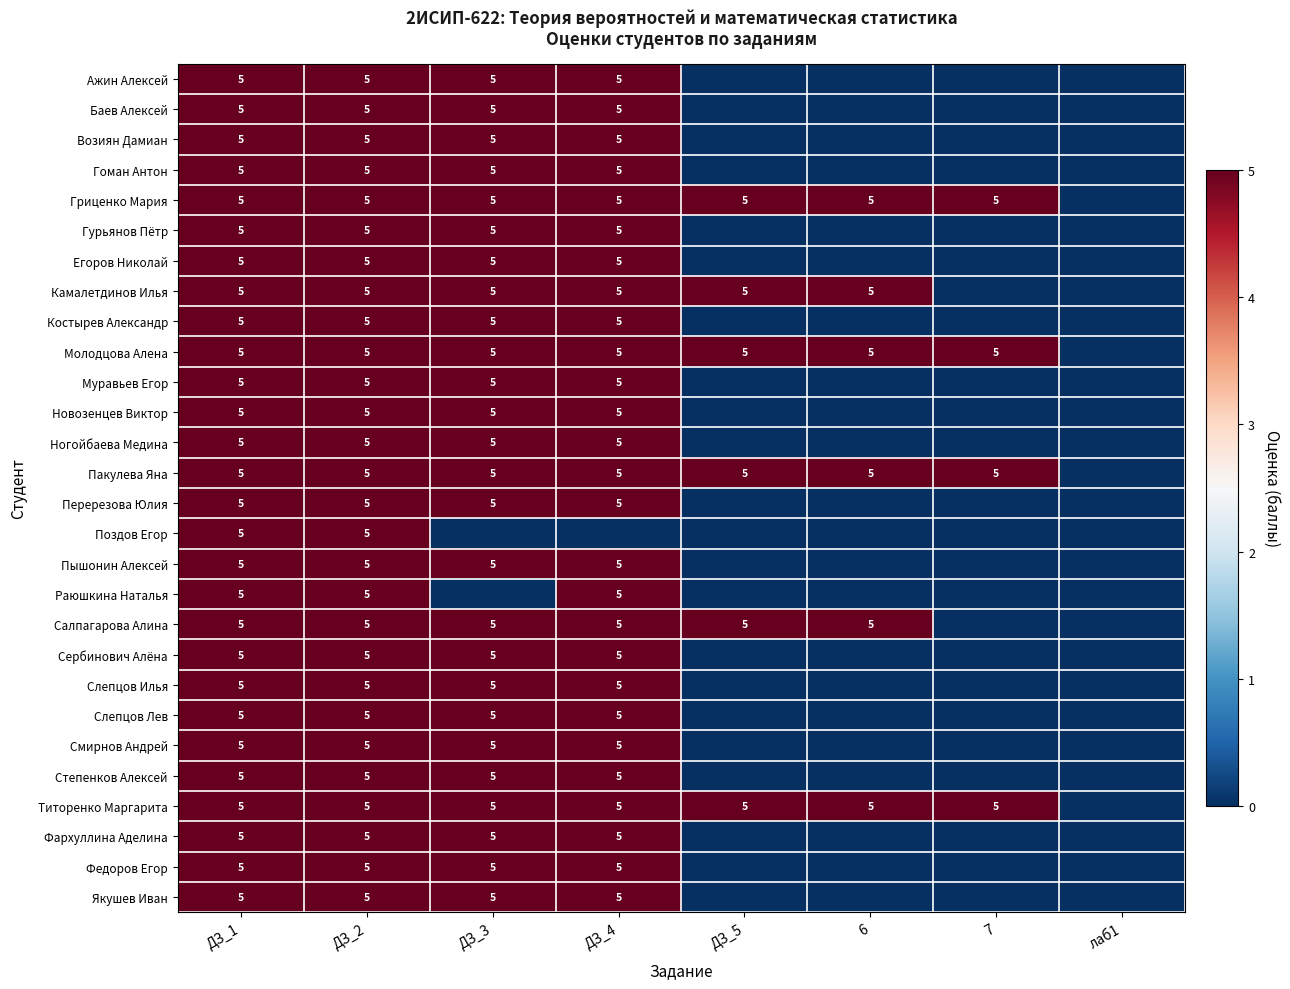

The value of Степенков Алексей at ДЗ_3 is 5. True or false?

True